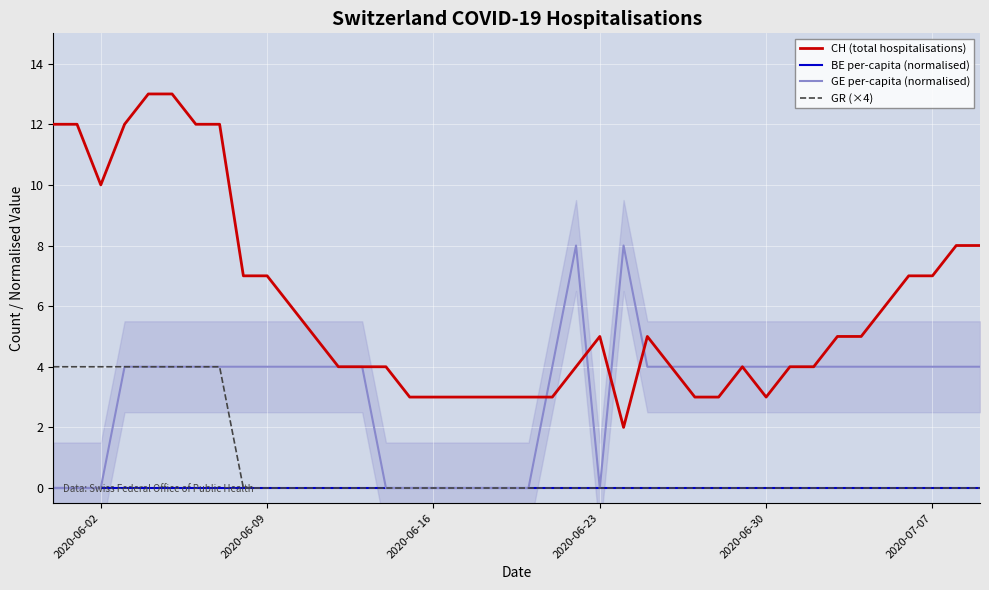

How many data points in GE per-capita (normalised) are above 3?

29